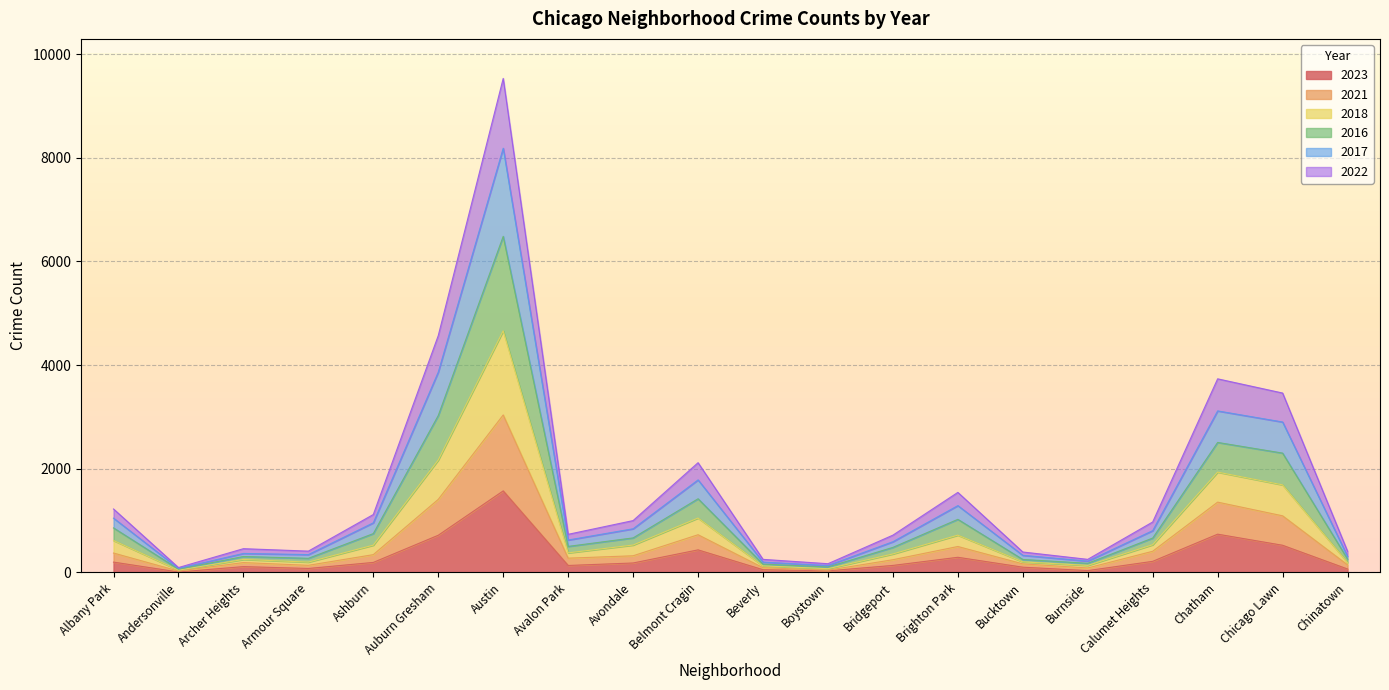

What is the spread (max minus min) of values at Chinatown?

342